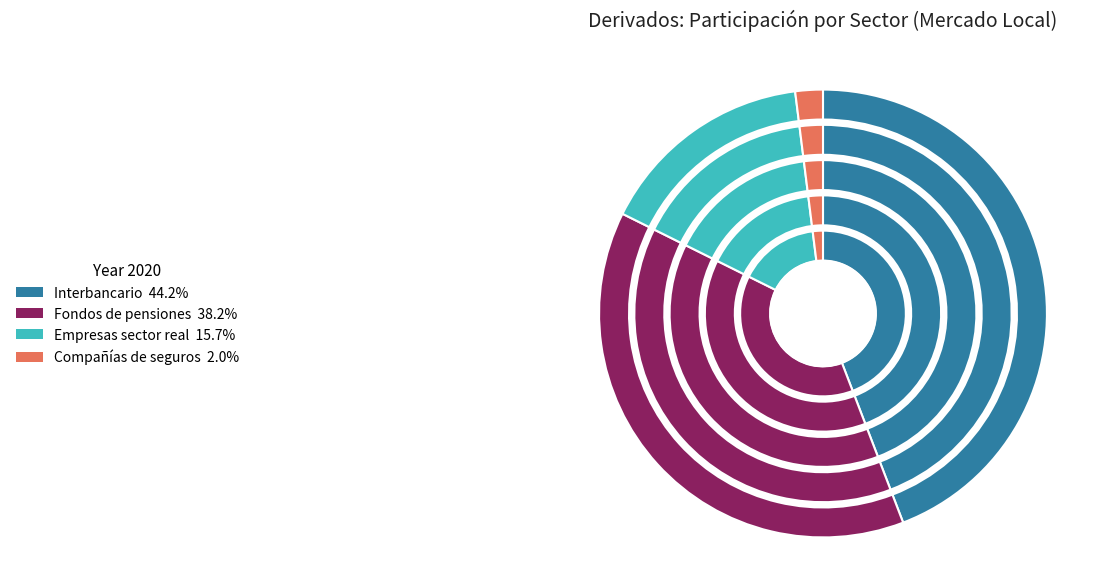

Is there any slice that represents more than half of the pie?

No